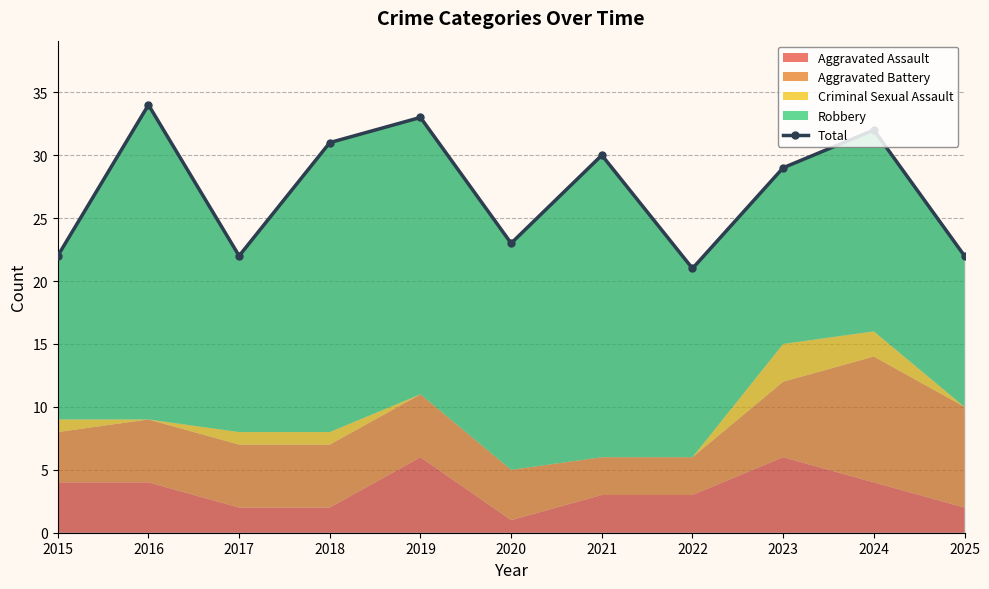

What is the difference between the second highest and second lowest values?

11